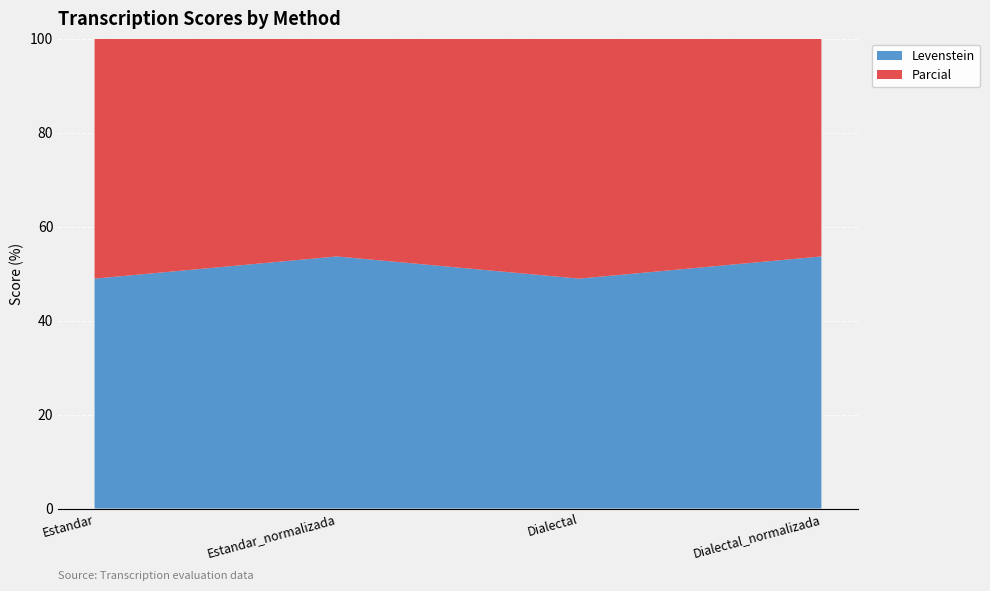

Reading left to right, what are all the values shown in this chart?

Levenstein: 48.9	53.7	48.9	53.7
Parcial: 73.7	77.1	73.7	77.1